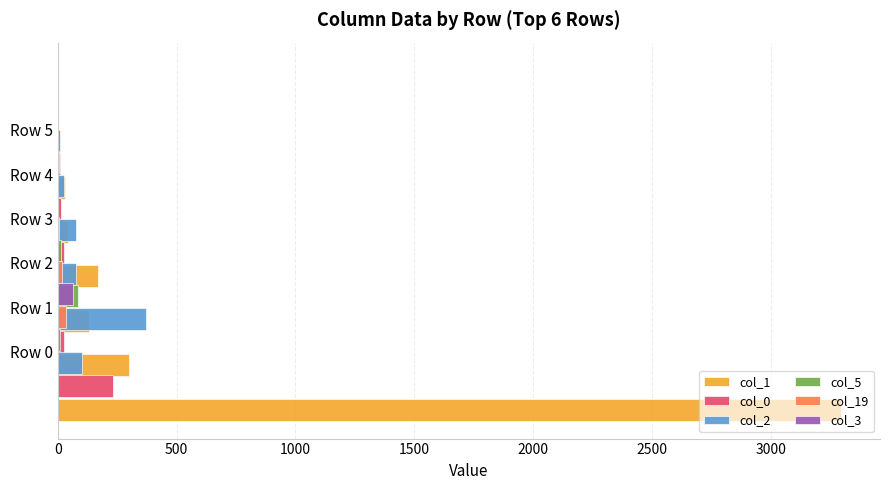

What are all the series names shown in the legend?

col_1, col_0, col_2, col_5, col_19, col_3